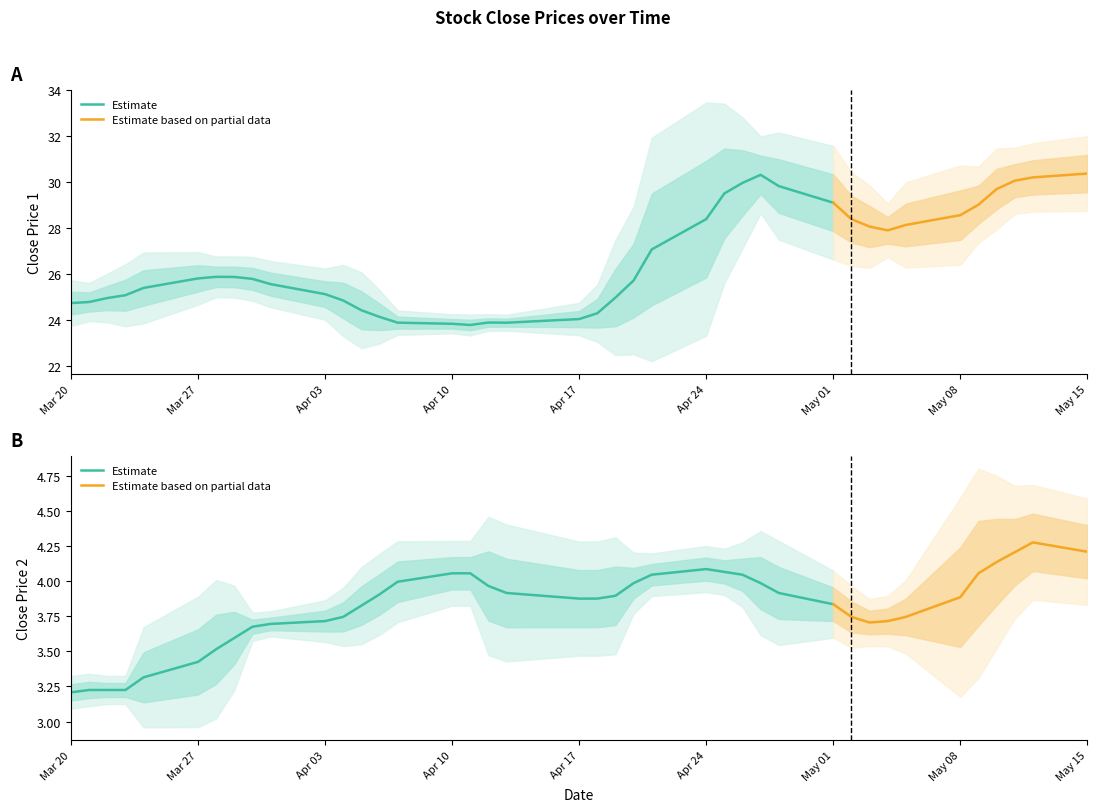

Which series changed the most between 21 and 26?

close1